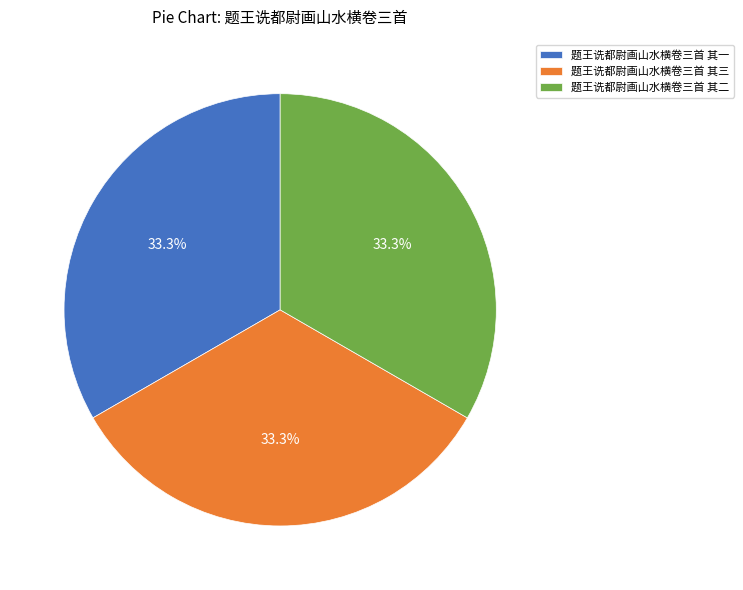

Approximately how many times larger is the value at 题王诜都尉画山水横卷三首 其一 compared to 题王诜都尉画山水横卷三首 其三?

1.0